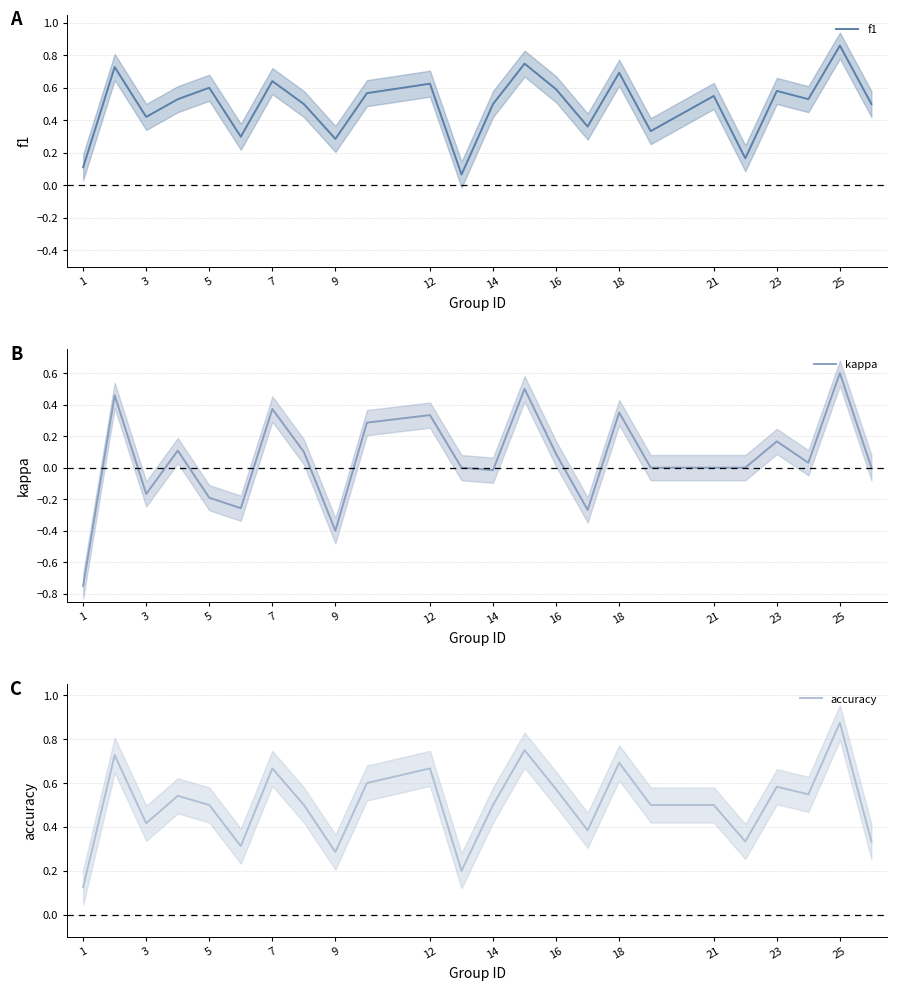

Which category has the highest value in the f1 series?

25